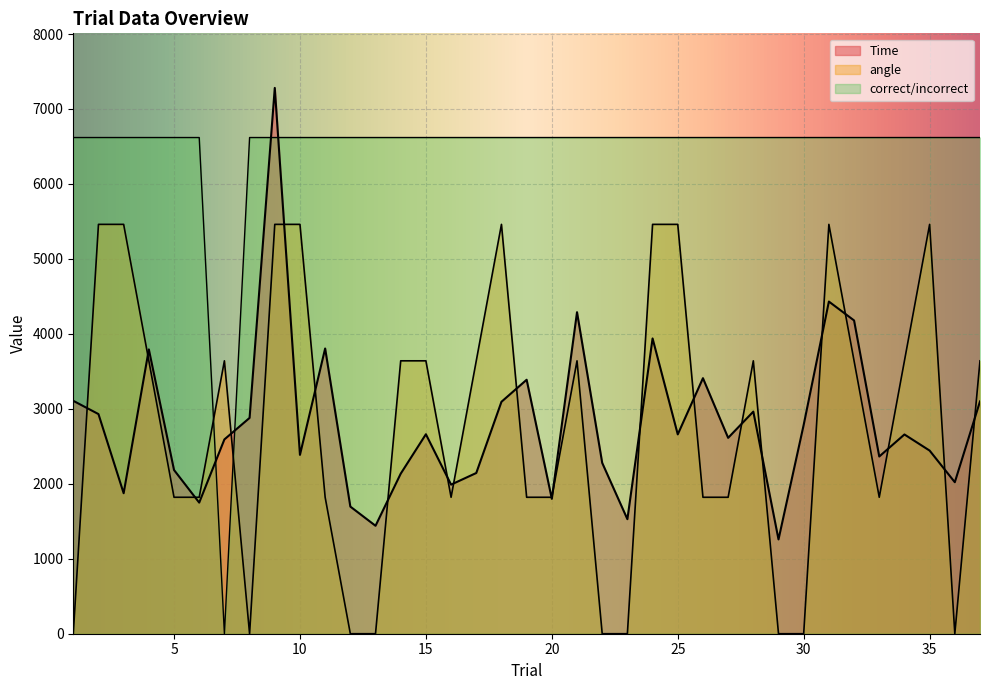

Is it true that correct/incorrect equals 1718.5 at 29?

False